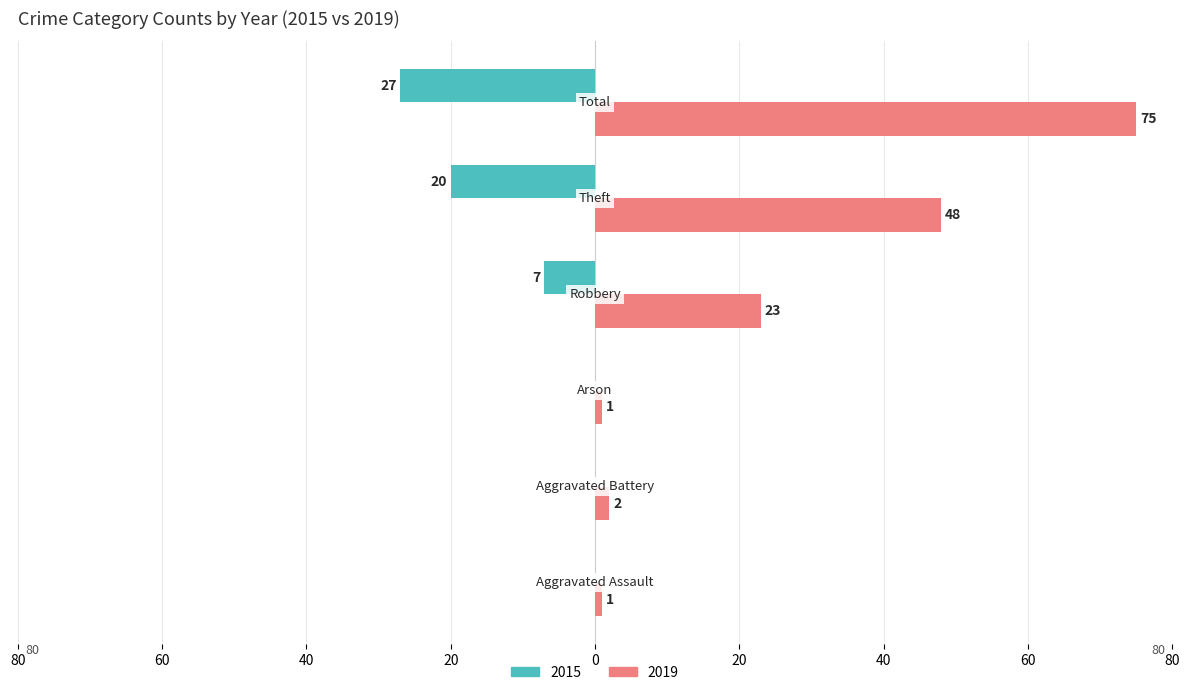

What are all the series names shown in the legend?

2015, 2019